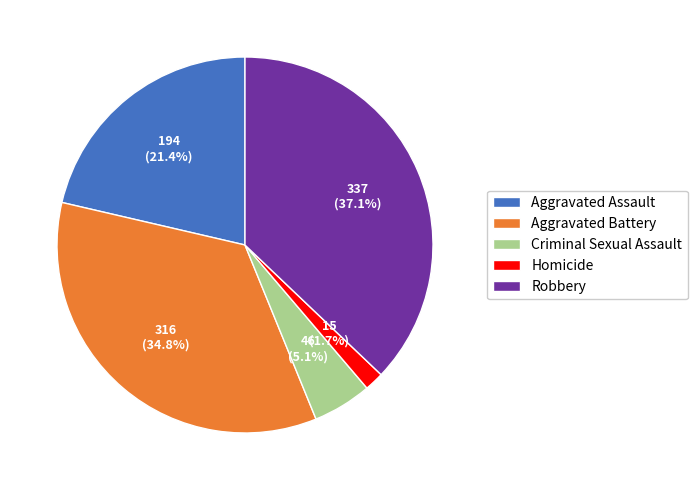

To the nearest percent, what is the difference between the Criminal Sexual Assault and Aggravated Assault slice percentages?

16%